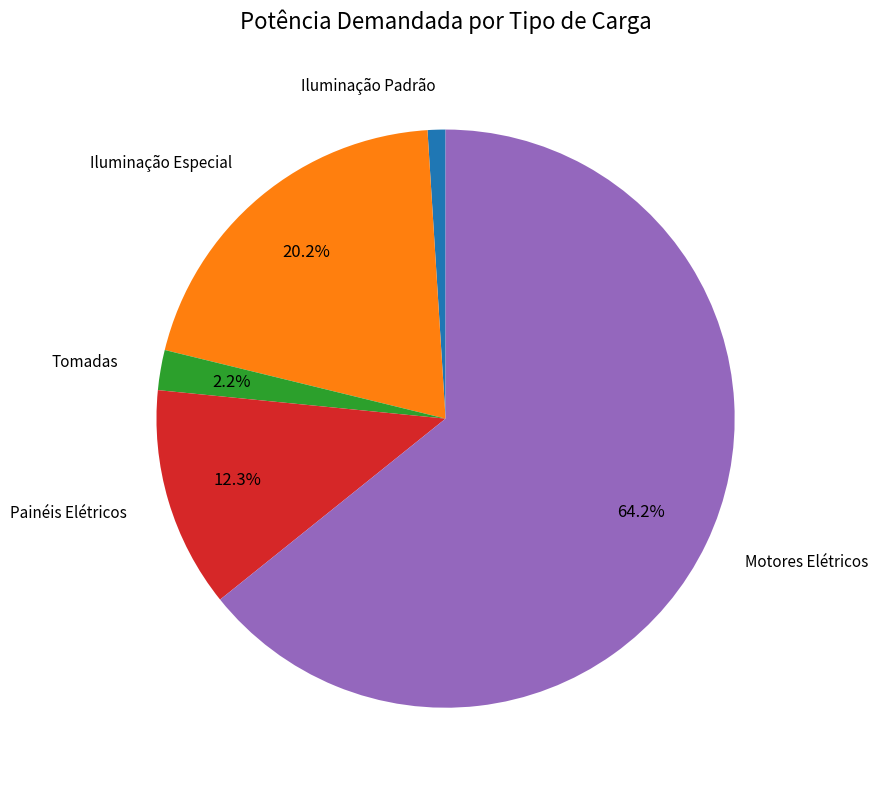

Is there a majority slice in this chart?

Yes